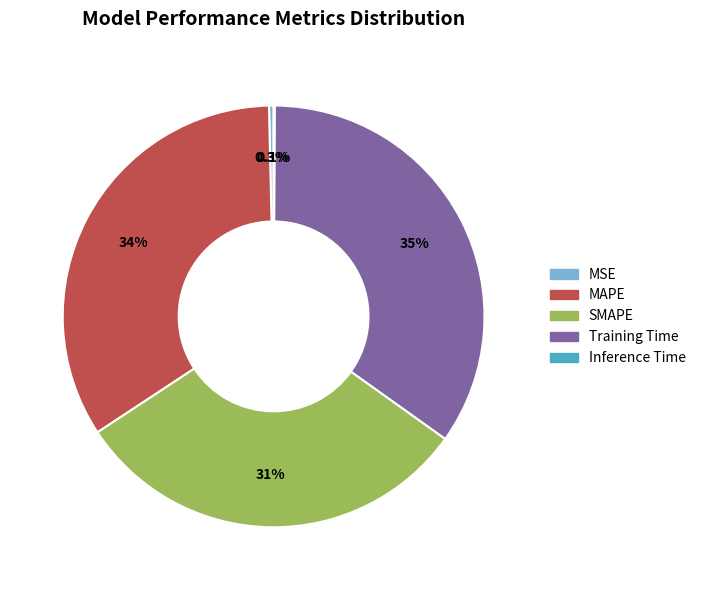

Which category has the biggest portion of the pie?

Training Time